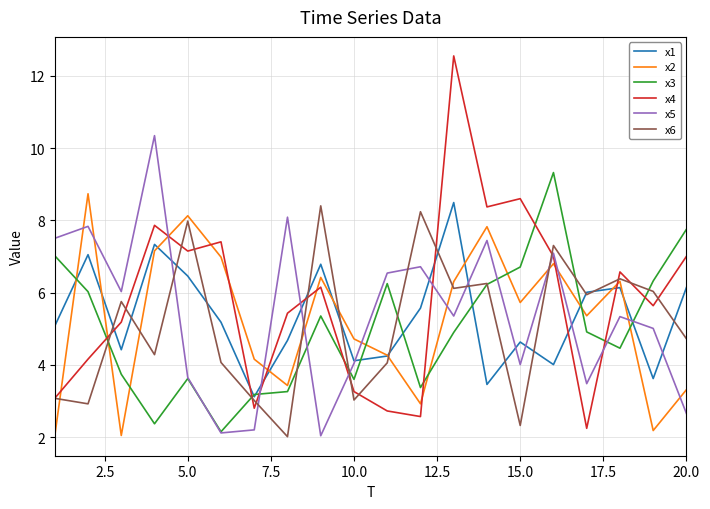

Which series has the largest range (max minus min)?

x4